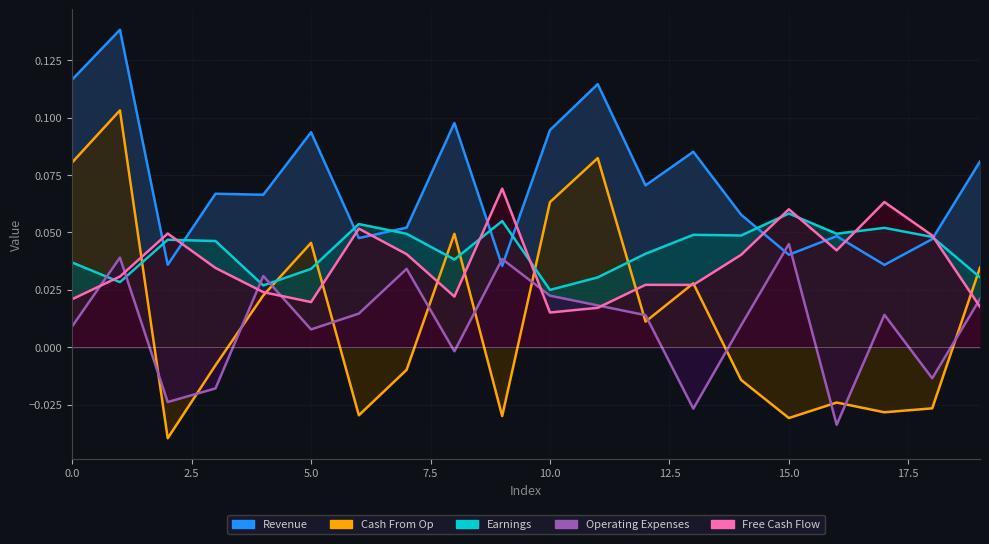

Reading left to right, transcribe all the data shown in this chart.

Revenue: 0=0.1	1=0.1	2=0.0	3=0.1	4=0.1	5=0.1	6=0.0	7=0.1	8=0.1	9=0.0	10=0.1	11=0.1	12=0.1	13=0.1	14=0.1	15=0.0	16=0.0	17=0.0	18=0.0	19=0.1
Earnings: 0=0.0	1=0.0	2=0.0	3=0.0	4=0.0	5=0.0	6=0.1	7=0.0	8=0.0	9=0.1	10=0.0	11=0.0	12=0.0	13=0.0	14=0.0	15=0.1	16=0.0	17=0.1	18=0.0	19=0.0
Free Cash Flow: 0=0.0	1=0.0	2=0.0	3=0.0	4=0.0	5=0.0	6=0.1	7=0.0	8=0.0	9=0.1	10=0.0	11=0.0	12=0.0	13=0.0	14=0.0	15=0.1	16=0.0	17=0.1	18=0.0	19=0.0
Cash From Op: 0=0.1	1=0.1	2=-0.0	3=-0.0	4=0.0	5=0.0	6=-0.0	7=-0.0	8=0.0	9=-0.0	10=0.1	11=0.1	12=0.0	13=0.0	14=-0.0	15=-0.0	16=-0.0	17=-0.0	18=-0.0	19=0.0
Operating Expenses: 0=0.0	1=0.0	2=-0.0	3=-0.0	4=0.0	5=0.0	6=0.0	7=0.0	8=-0.0	9=0.0	10=0.0	11=0.0	12=0.0	13=-0.0	14=0.0	15=0.0	16=-0.0	17=0.0	18=-0.0	19=0.0